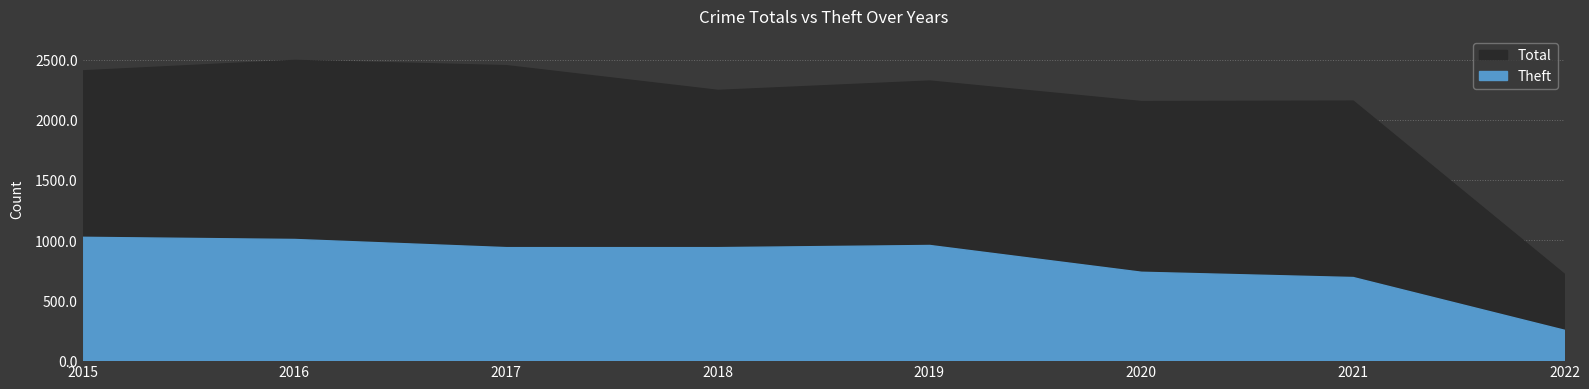

How many lines are shown in the chart?

2